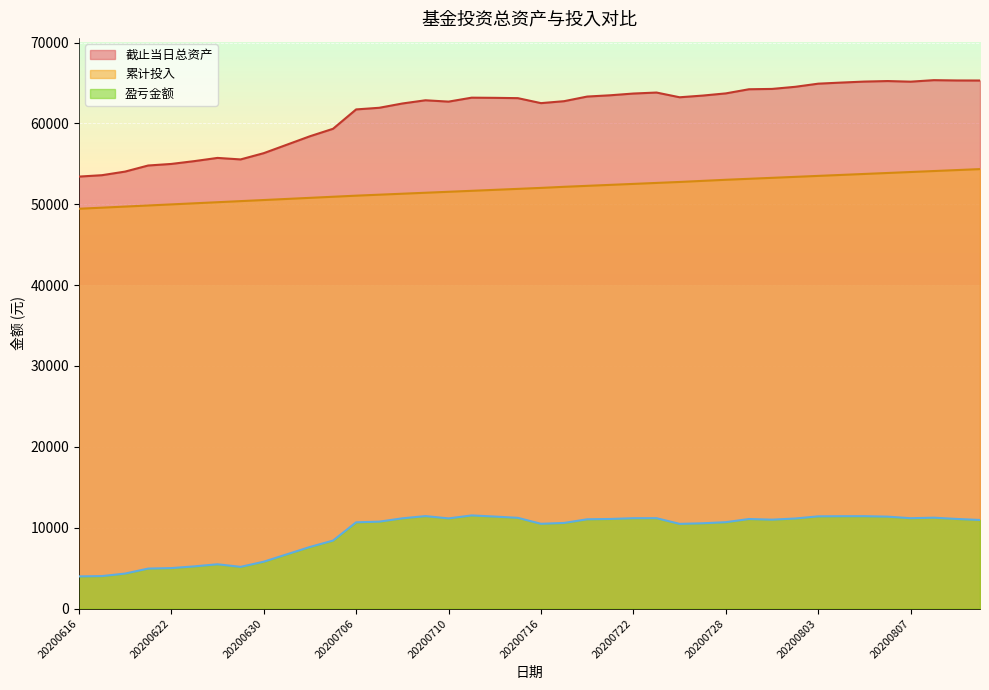

At which label is 累计投入 closest to 51892?

20200715